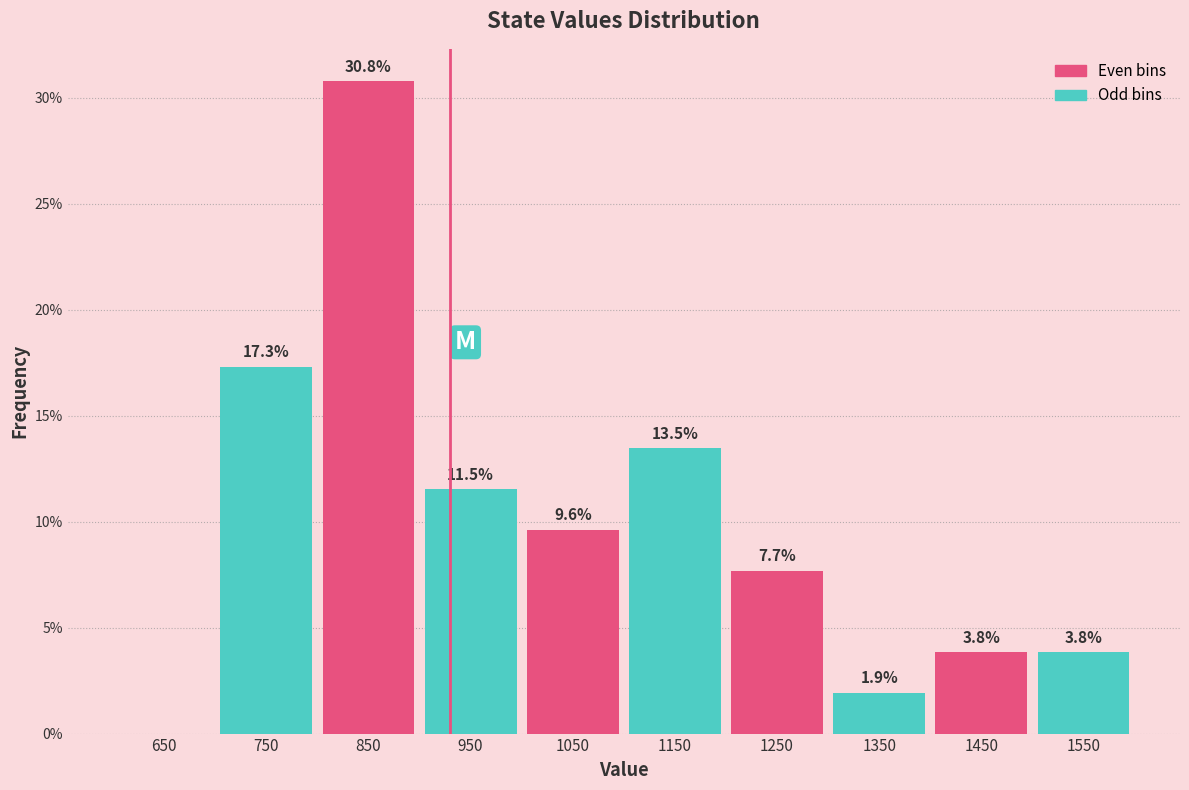

What is the sum of the Odd bins values at 1050 and 1450?

17.3